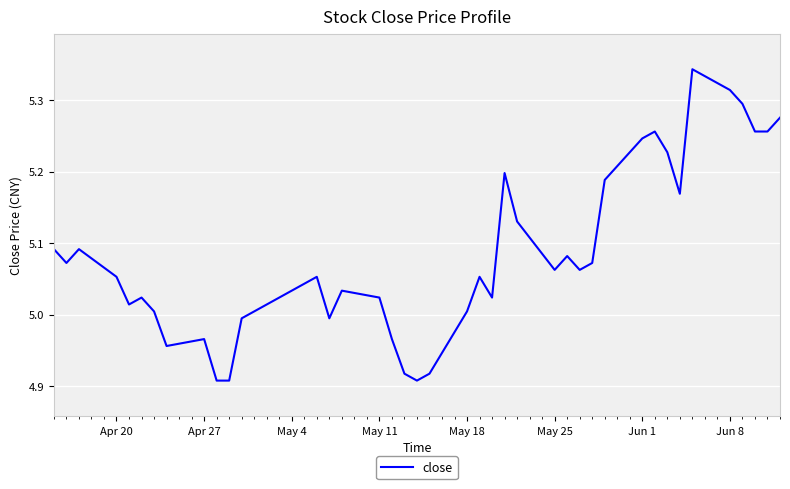

Is it true that the value at Jun 1 is 3.5?

False